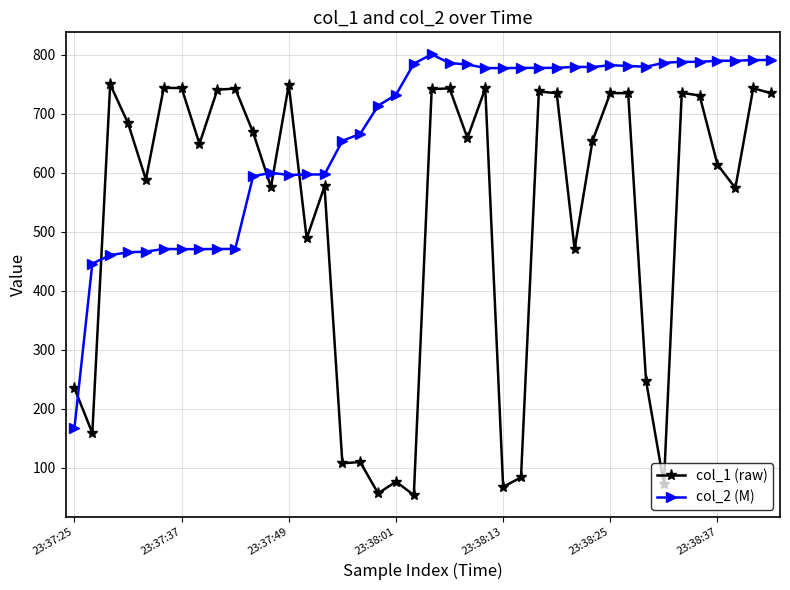

What is the maximum value shown in the chart?

800.3